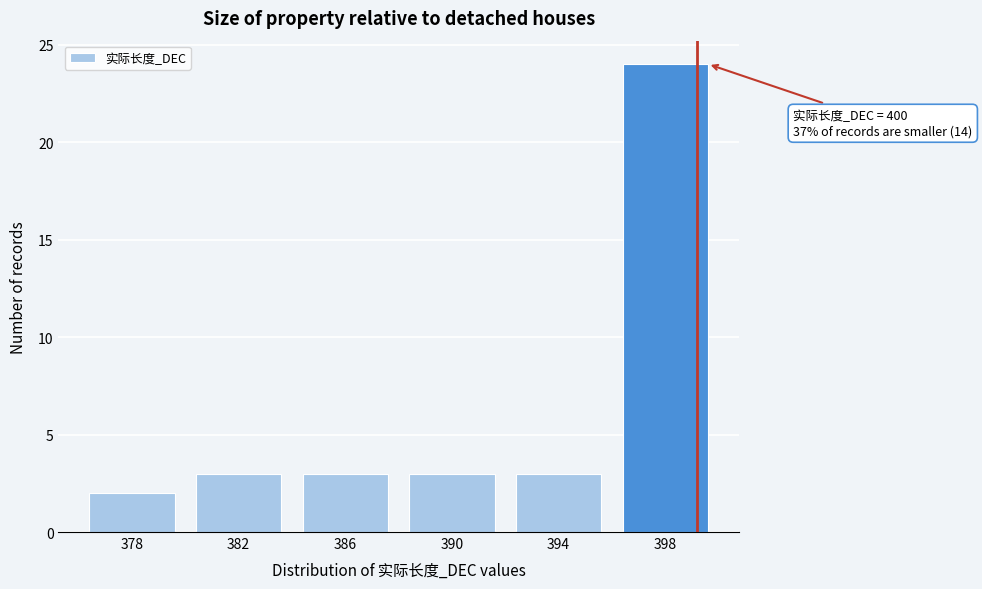

Reading right to left, extract all data points from this chart.

398=24	394=3	390=3	386=3	382=3	378=2